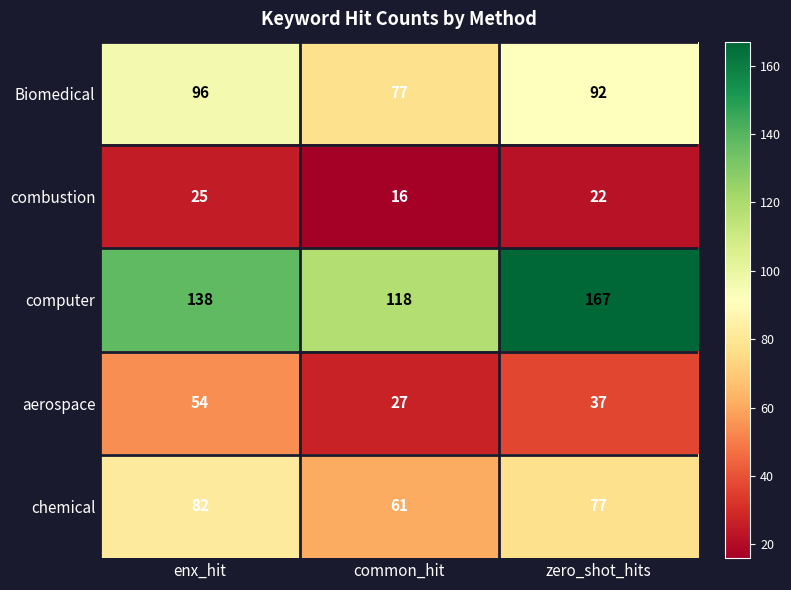

What is the total value across all series at common_hit?

299